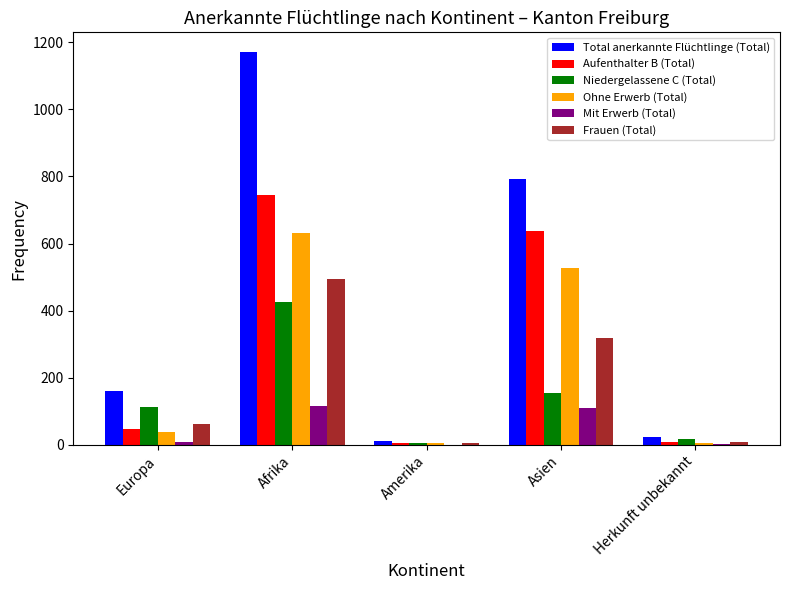

How many categories are shown in the chart?

5